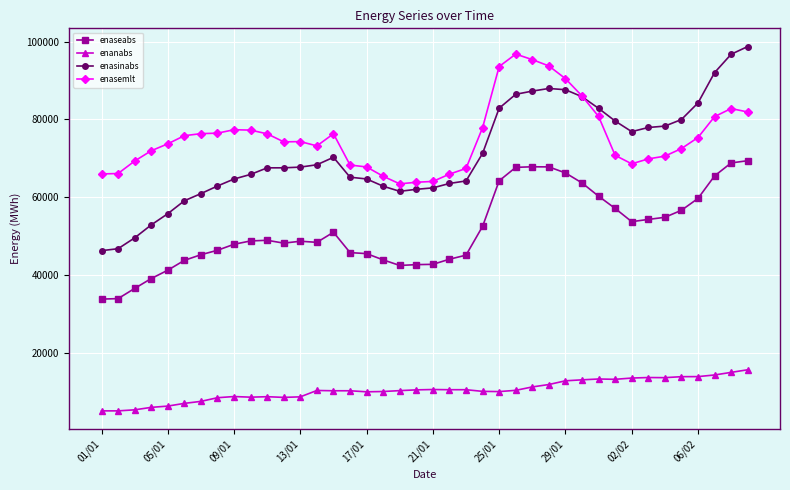

Which series has the largest total across all categories?

enasemlt